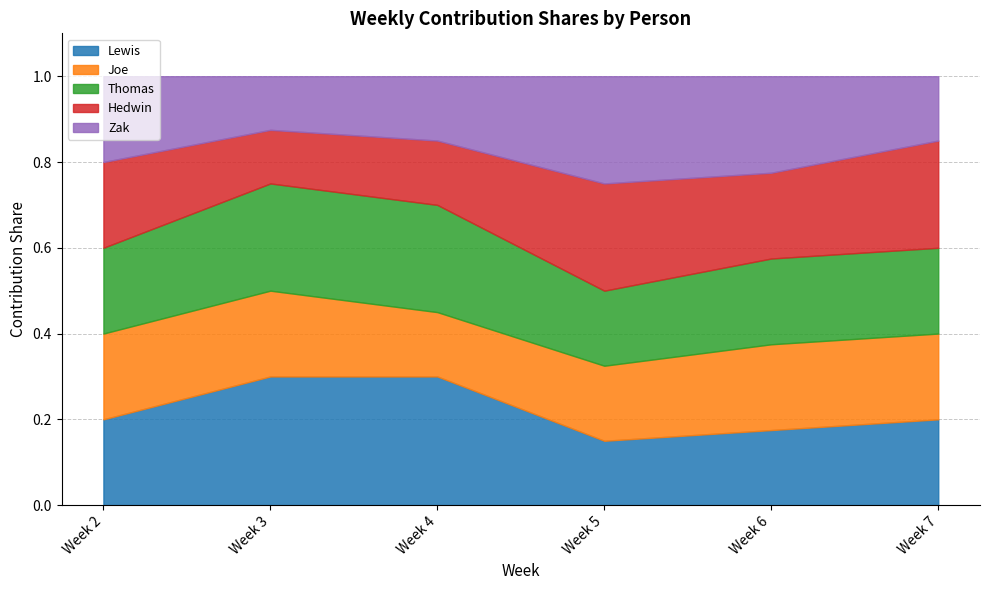

What is the minimum value for Zak?

0.1